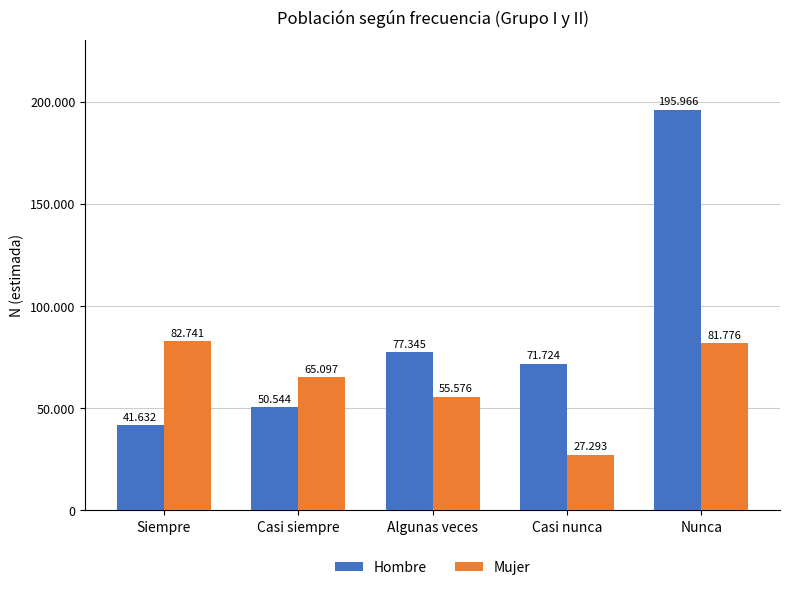

What position from the left is Casi siempre?

2